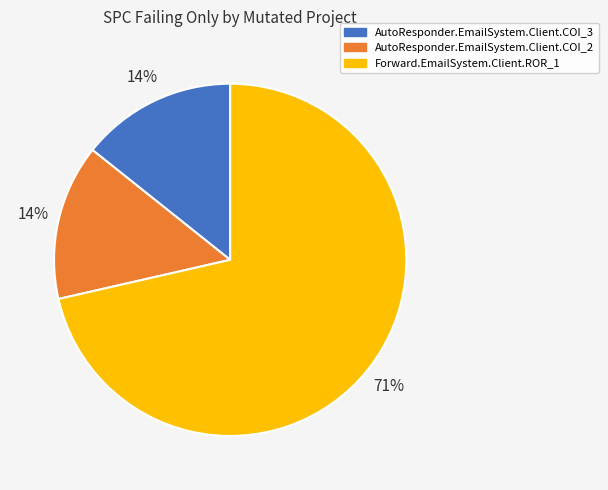

Do AutoResponder.EmailSystem.Client.COI_2 and Forward.EmailSystem.Client.ROR_1 together represent more than half of the pie?

Yes